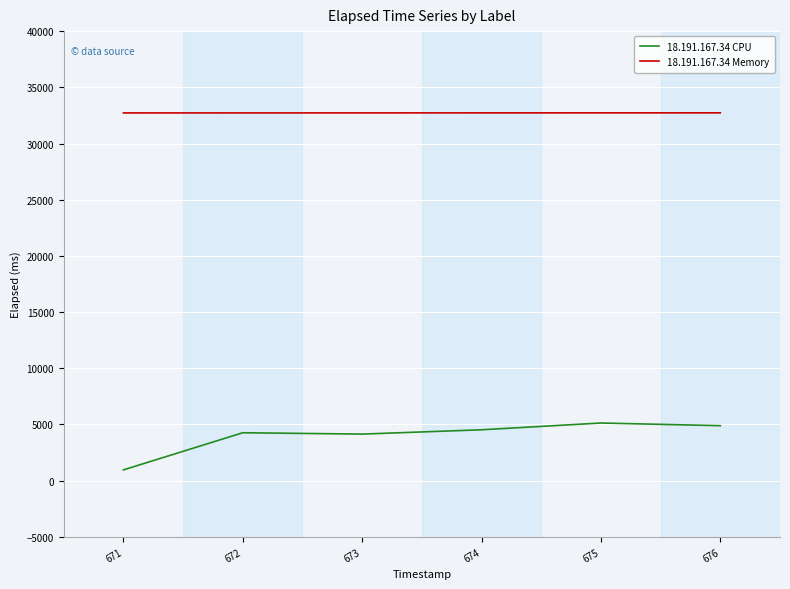

What is the difference between the highest and lowest values at 676?

27835